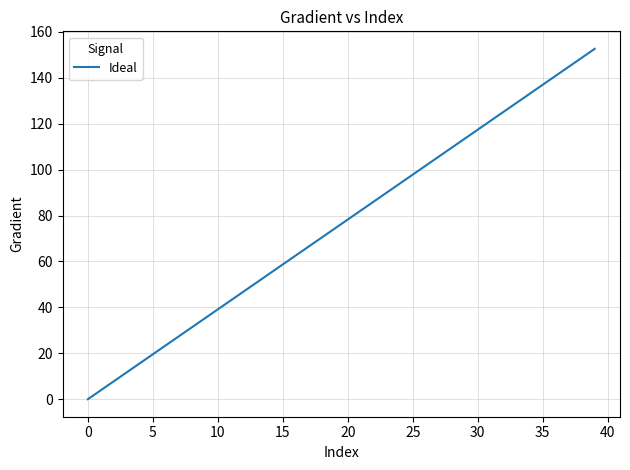

What is the difference between the maximum and minimum values?

152.6